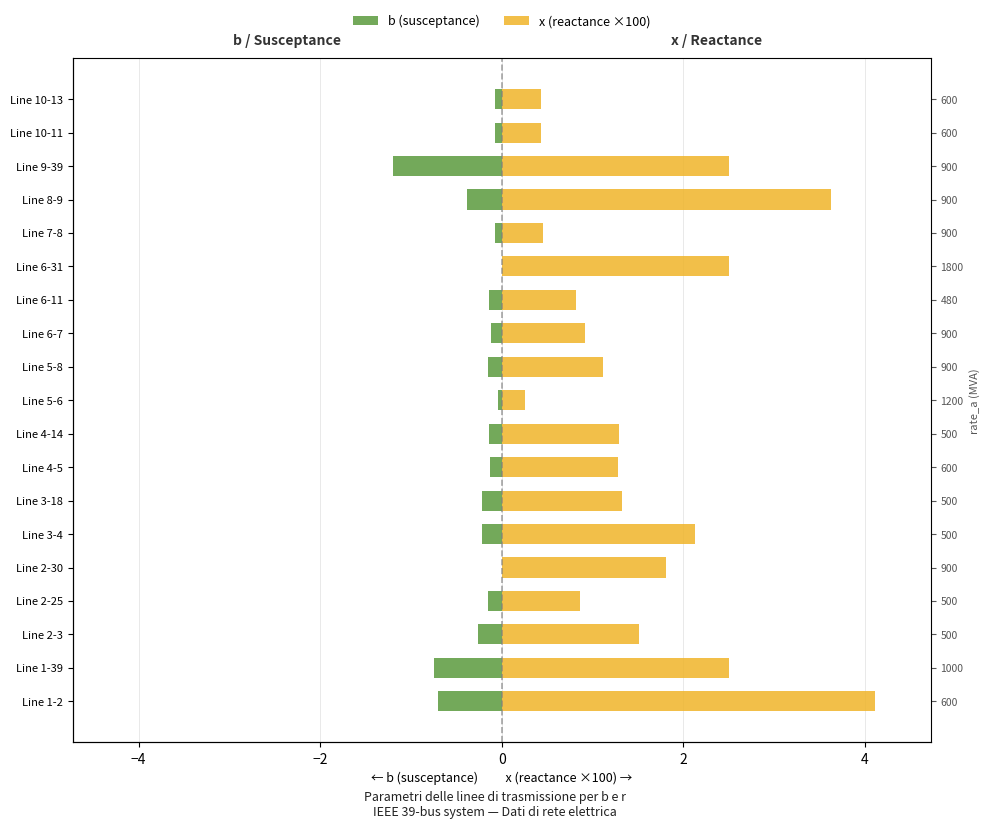

What is the difference between the maximum and second lowest values in the b (susceptance) series?

0.8